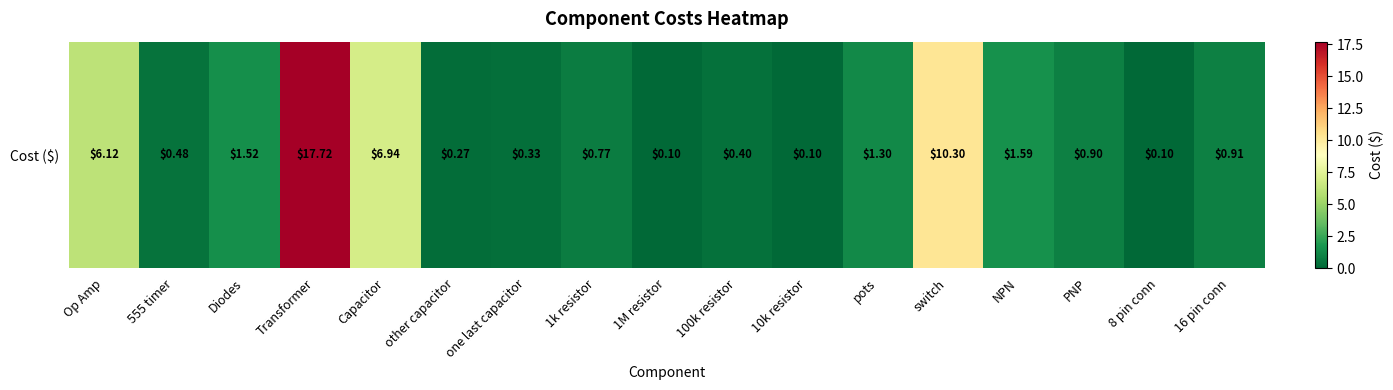

Between 16 pin conn and other capacitor, which is larger?

16 pin conn